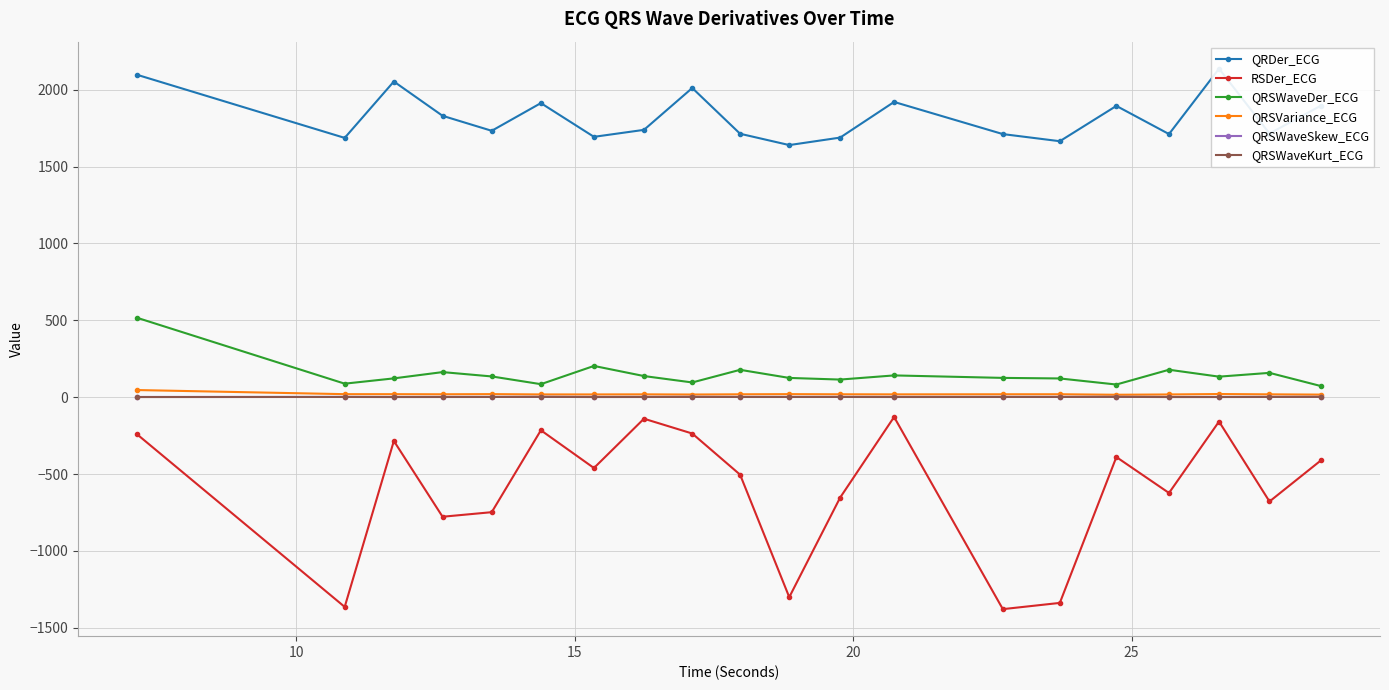

Which series has the largest total across all categories?

QRDer_ECG